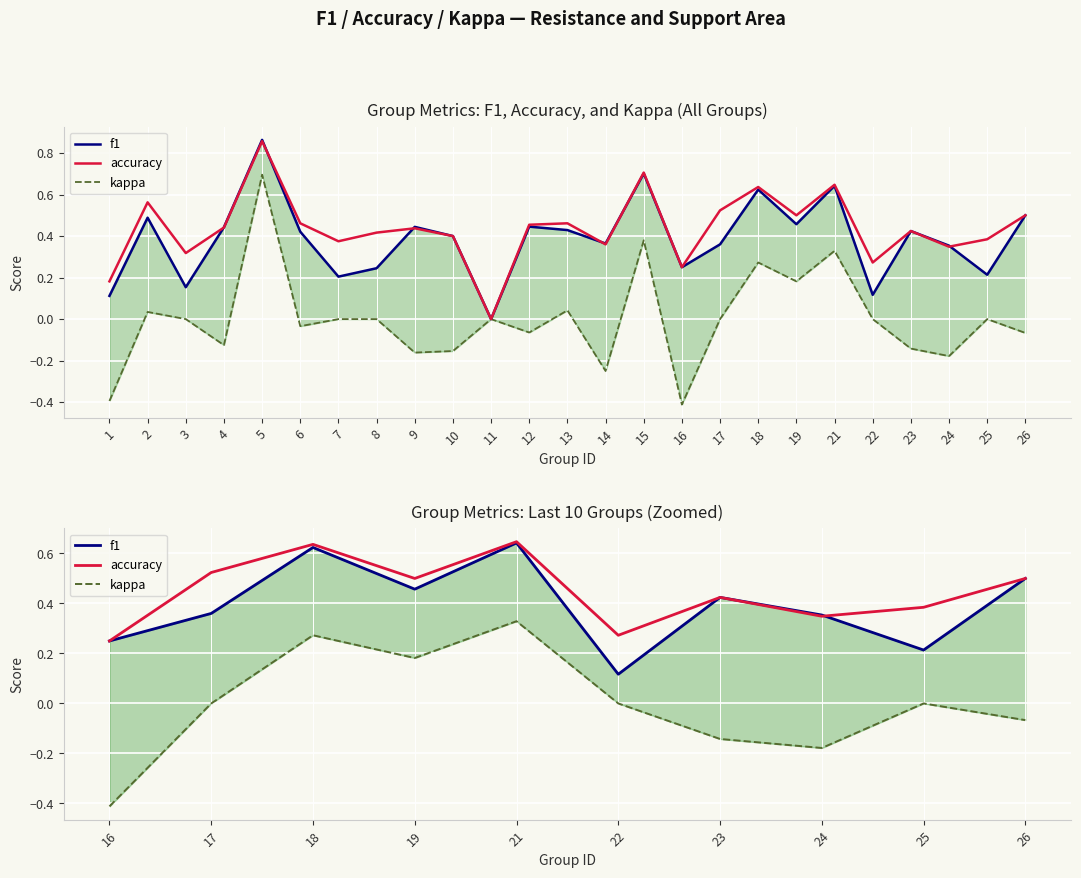

Is it true that accuracy equals 0.3 at 17?

False